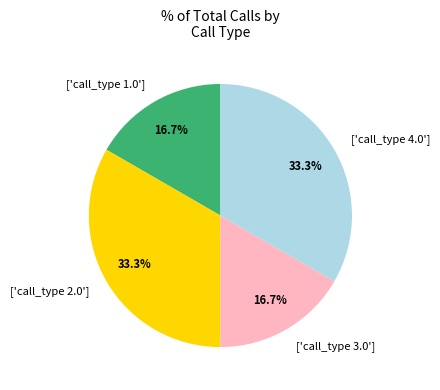

Do ['call_type 3.0'] and ['call_type 1.0'] together represent more than half of the pie?

No